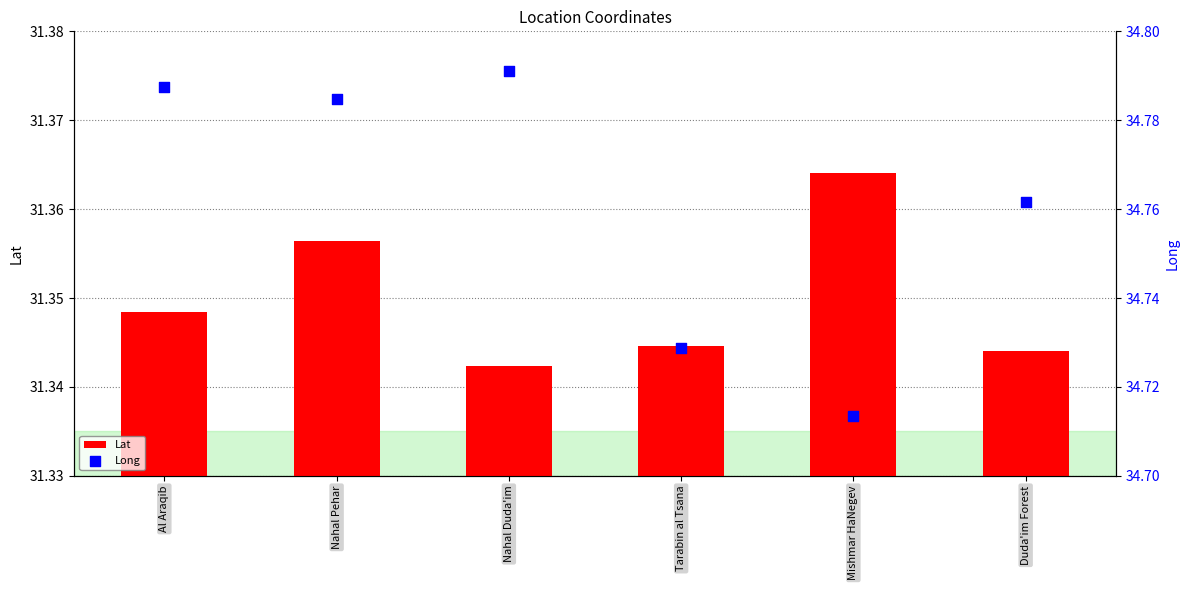

Which series reaches the maximum Y coordinate?

Long